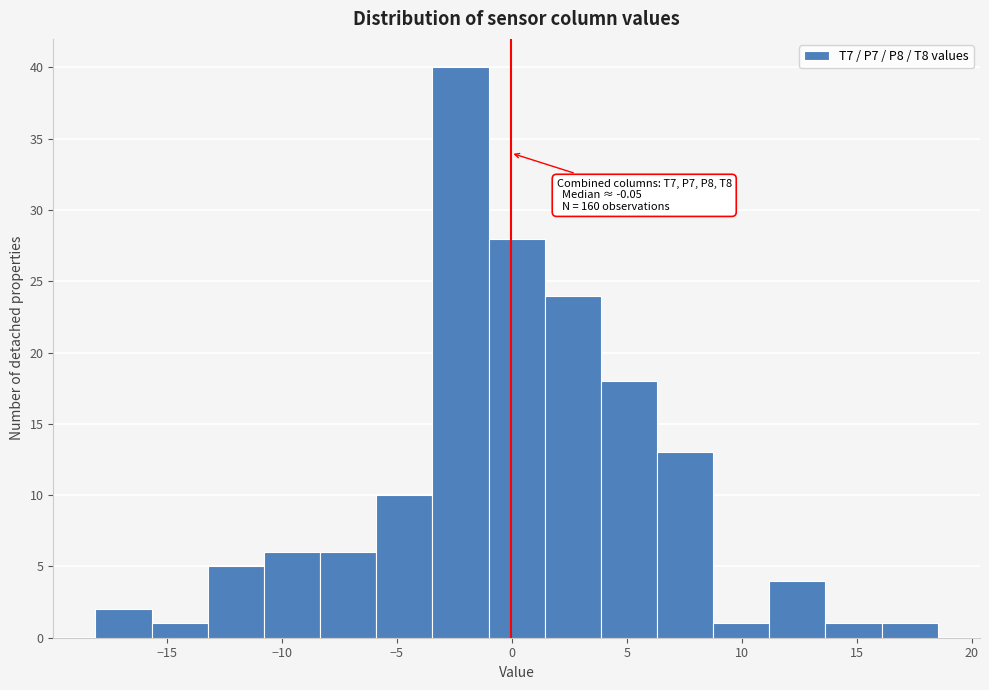

Which range on the x-axis has the tallest bar?

-3.5 to -1.0